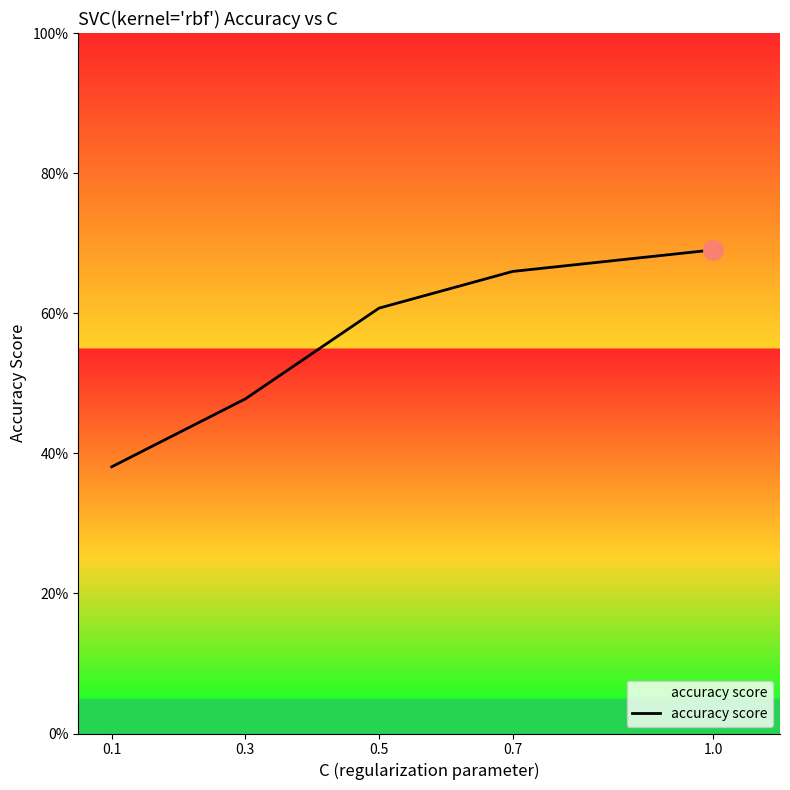

Does the chart display data point markers on the line(s)?

No